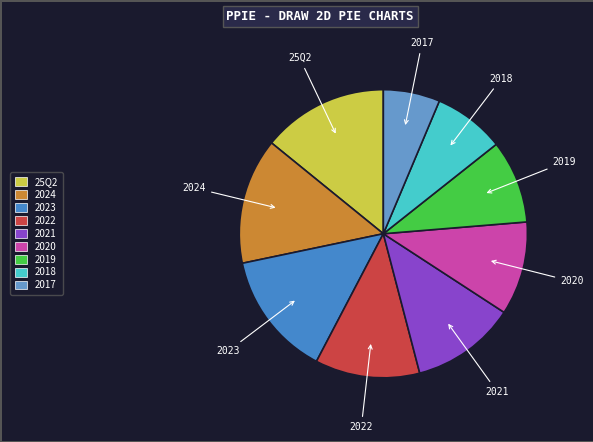

Which slice is the smallest?

2017